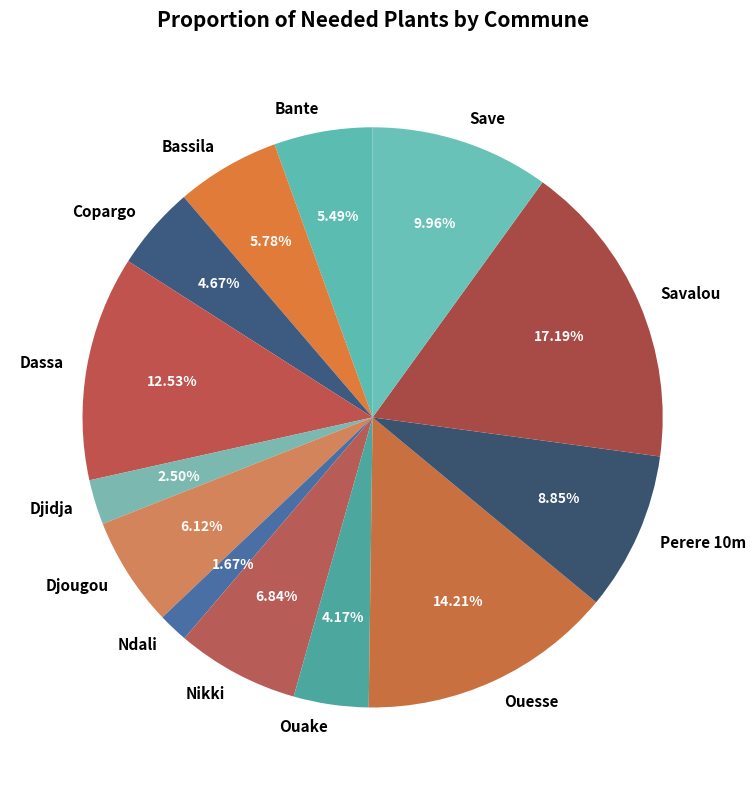

Does Ouake represent more than half of the total?

No